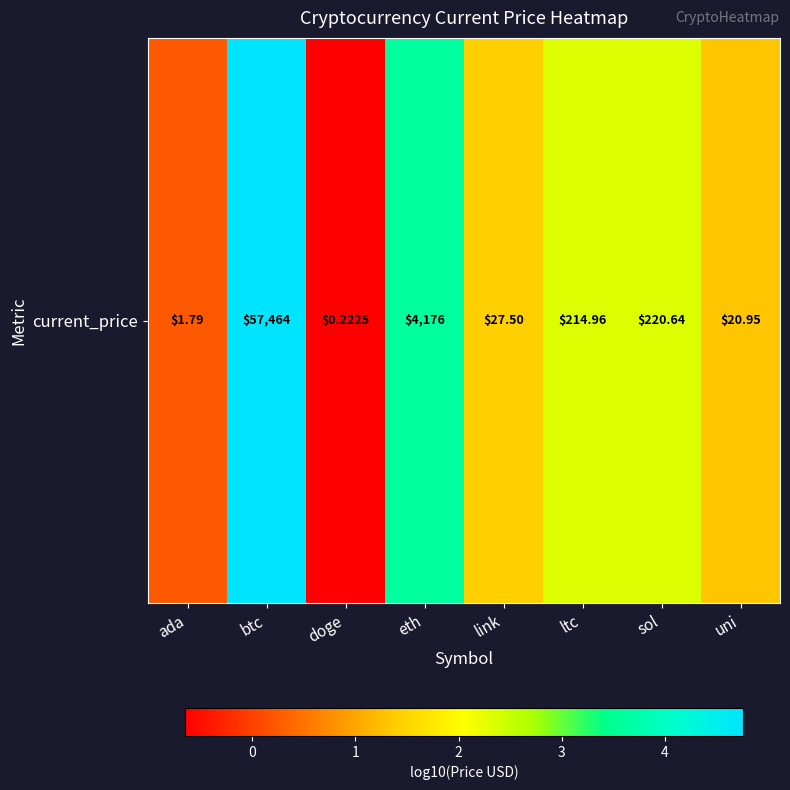

What is the change in value from btc to ltc?

-2.4